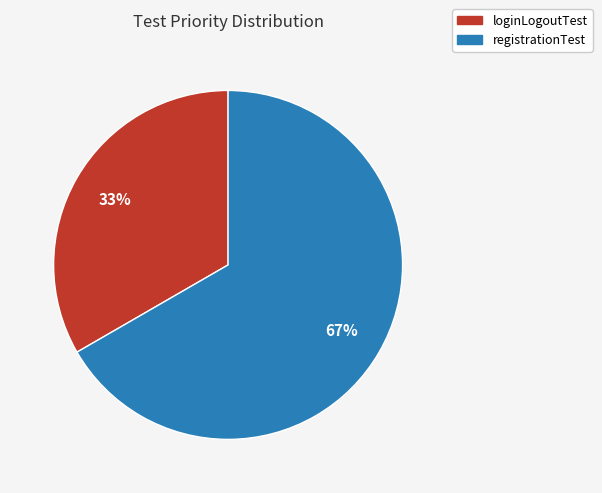

Is there a majority slice in this chart?

Yes